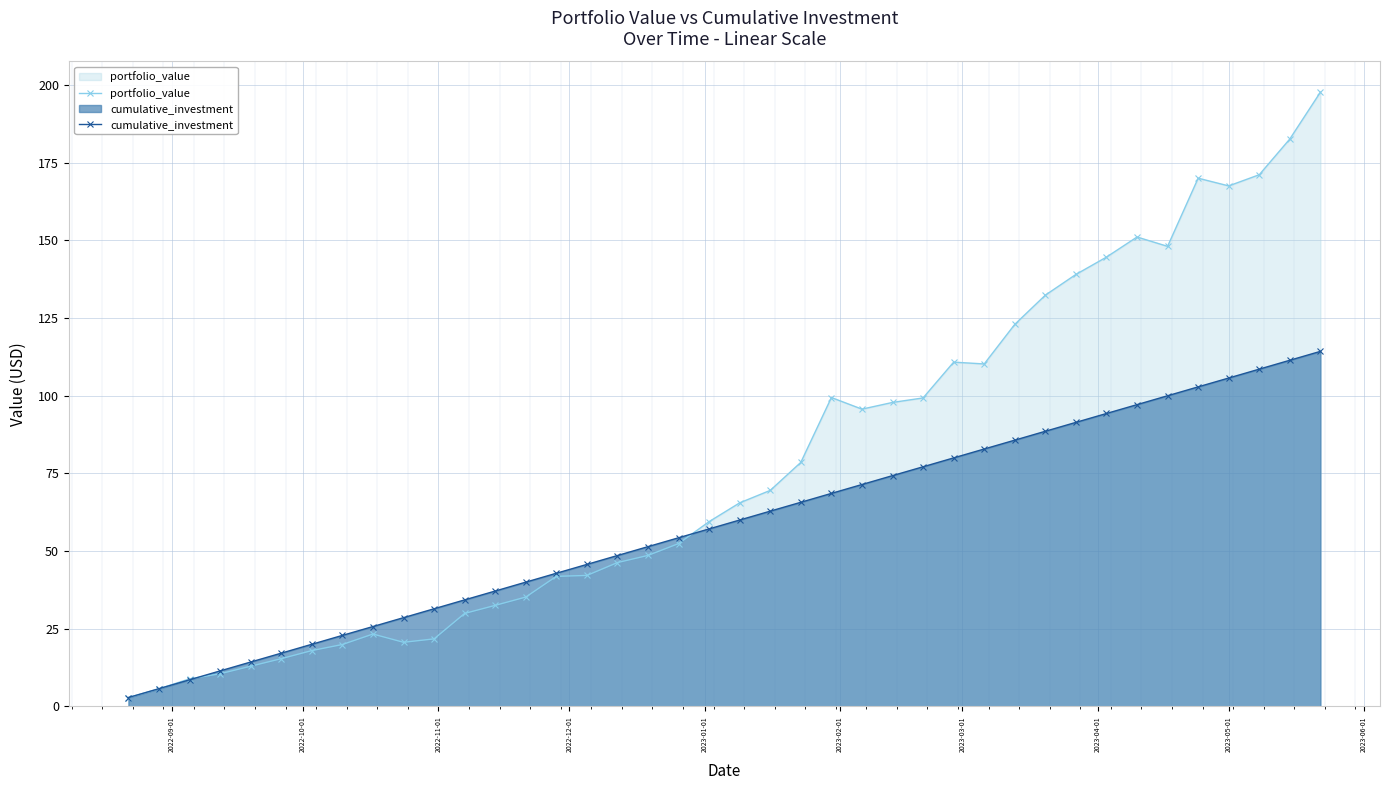

How many lines are shown in the chart?

2